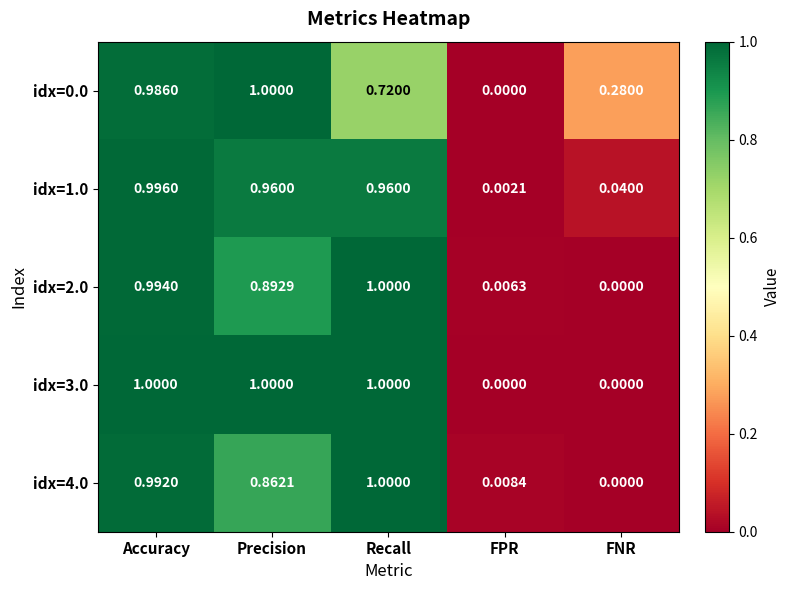

Rank the categories by idx=4.0 value from lowest to highest.

FNR, FPR, Precision, Accuracy, Recall